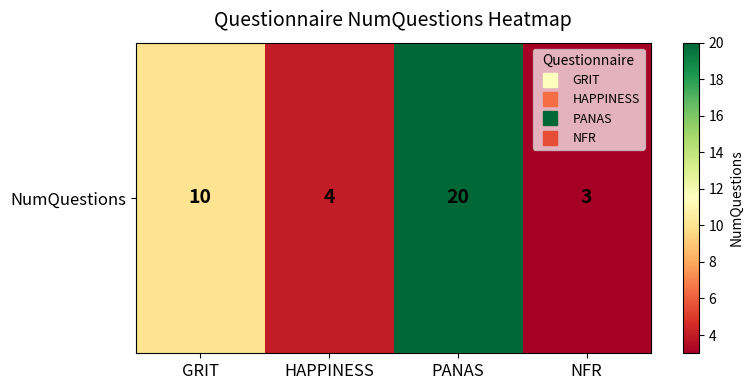

At which category does the chart reach its minimum across all series?

NFR